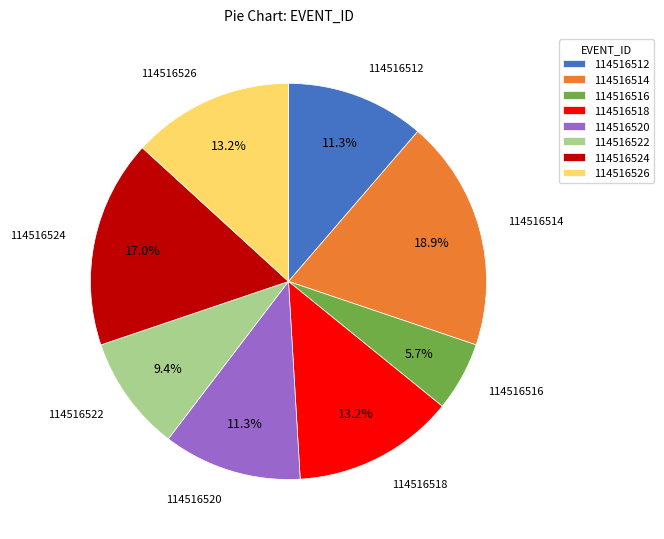

Is 114516526 the majority of the pie?

No